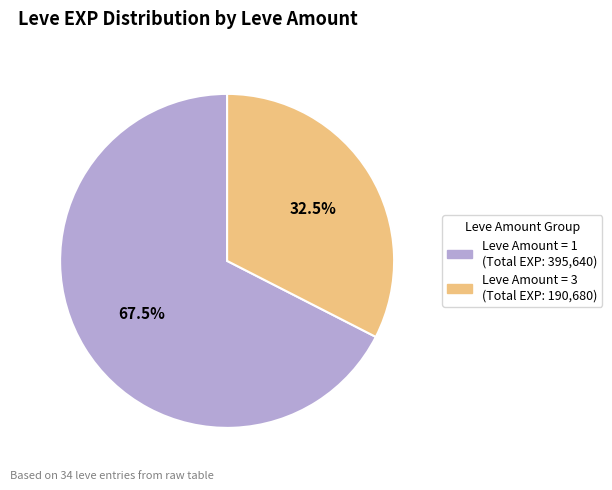

Is there a majority slice in this chart?

Yes